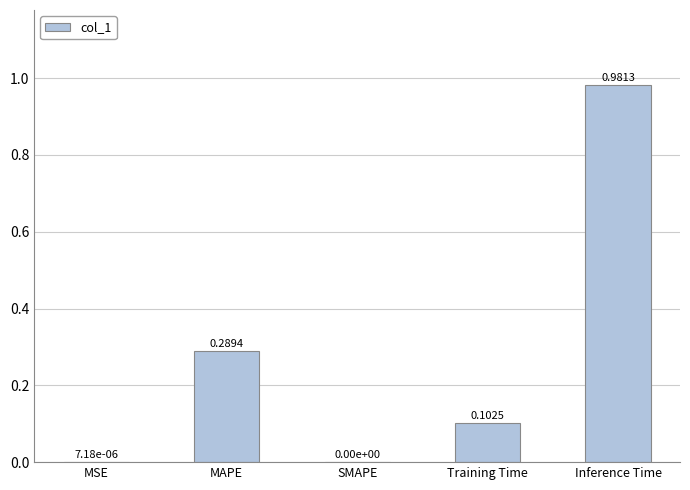

How many values are above zero?

4